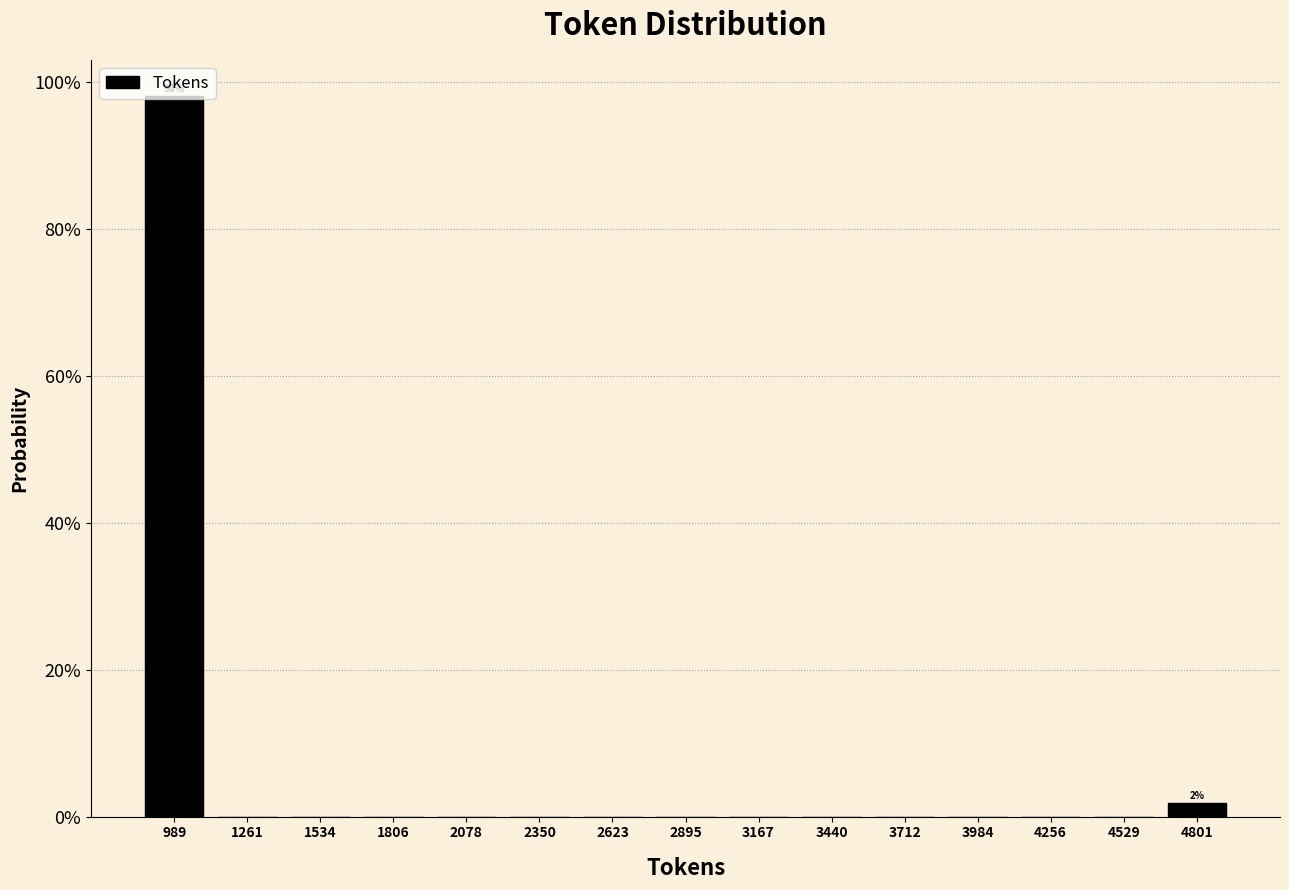

Over which range of the x-axis is the bar tallest?

850 to 1150